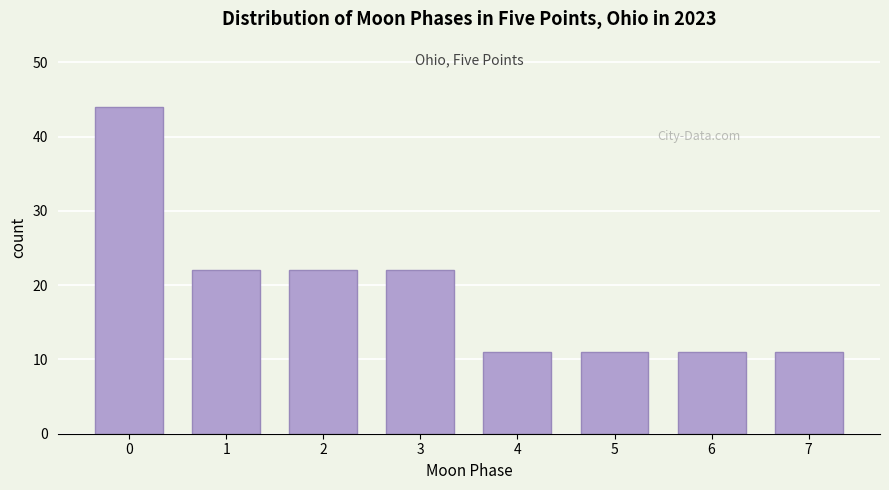

Reading left to right, list all the values displayed in this chart.

0=44	1=22	2=22	3=22	4=11	5=11	6=11	7=11